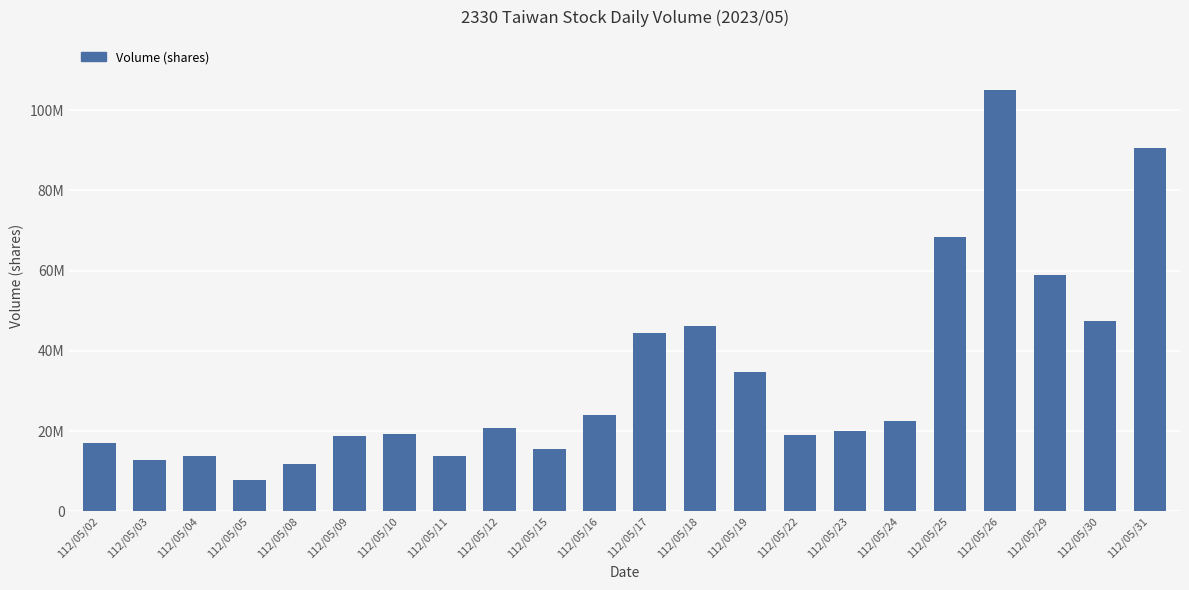

Reading left to right, transcribe all the data shown in this chart.

112/05/02=17142380	112/05/03=12694698	112/05/04=13699933	112/05/05=7898012	112/05/08=11737287	112/05/09=18762778	112/05/10=19385820	112/05/11=13775130	112/05/12=20746928	112/05/15=15548031	112/05/16=24052785	112/05/17=44352410	112/05/18=46107848	112/05/19=34742592	112/05/22=19037508	112/05/23=20126817	112/05/24=22621221	112/05/25=68360924	112/05/26=104924623	112/05/29=58813792	112/05/30=47490594	112/05/31=90675529